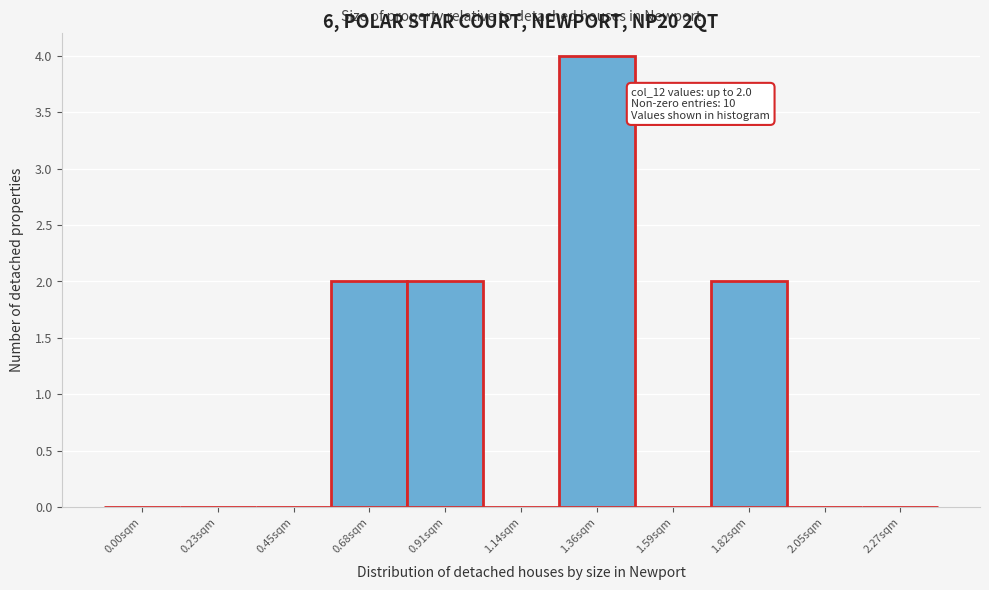

Reading left to right, transcribe all the data shown in this chart.

0.00sqm=0	0.23sqm=0	0.45sqm=0	0.68sqm=2	0.91sqm=2	1.14sqm=0	1.36sqm=4	1.59sqm=0	1.82sqm=2	2.05sqm=0	2.27sqm=0